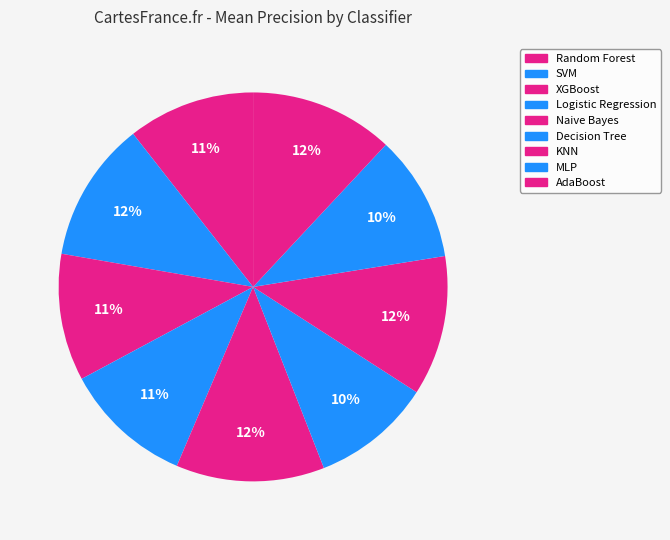

Count the number of slices in the pie.

9